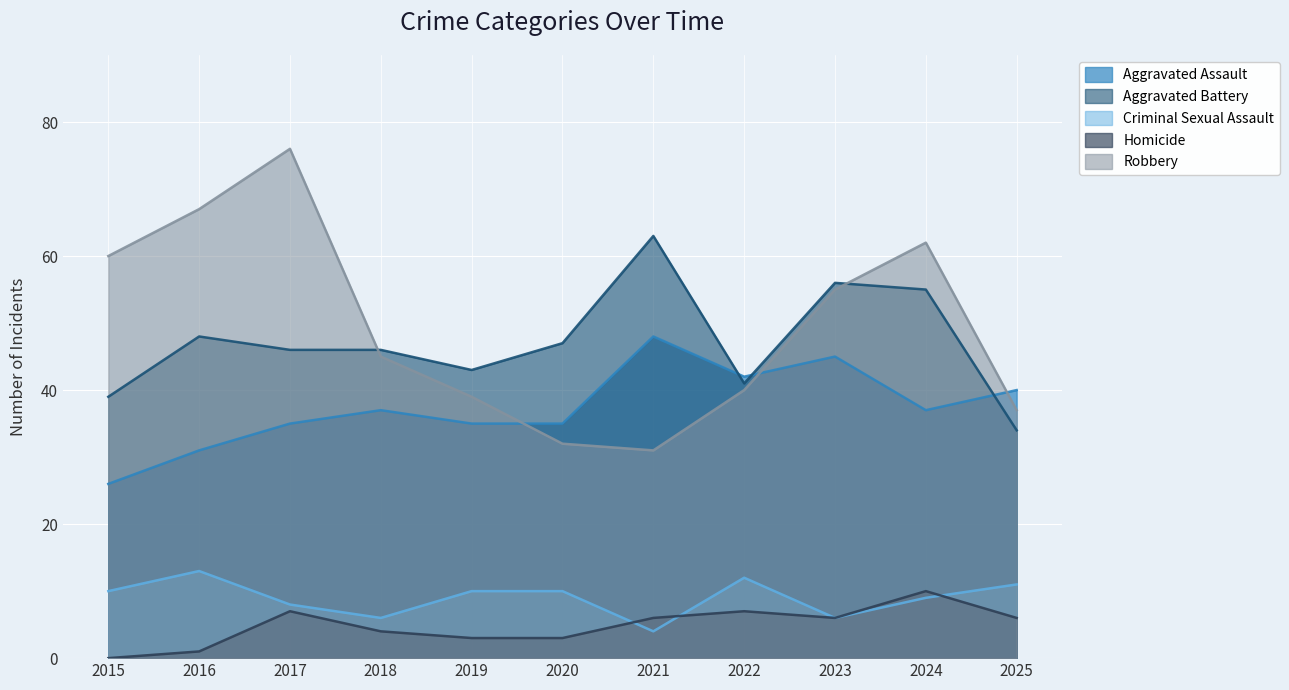

What are all the series names shown in the legend?

Aggravated Assault, Aggravated Battery, Criminal Sexual Assault, Homicide, Robbery